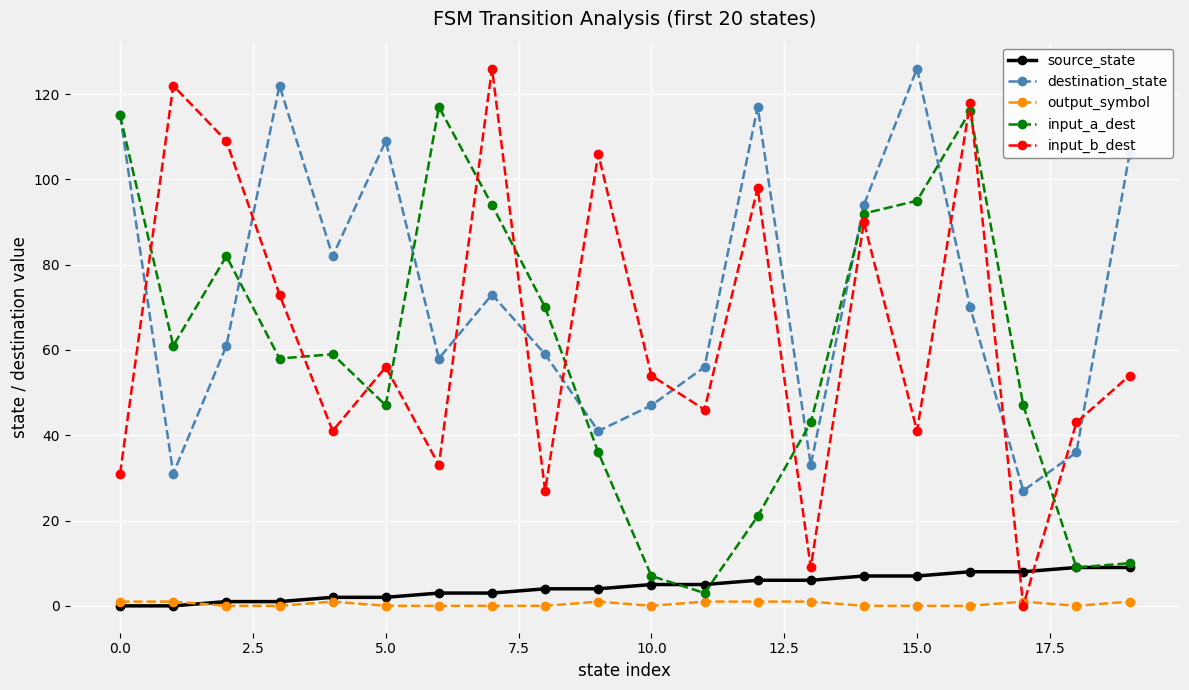

What is the value of the source_state point at the 19th from the left?

9